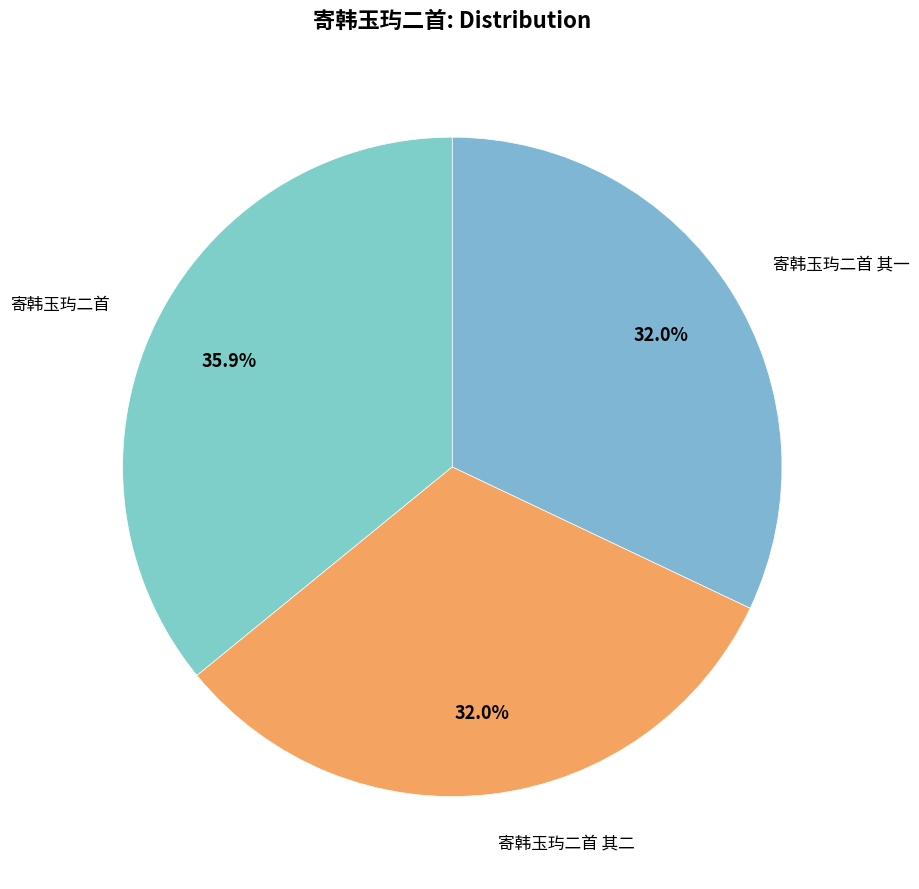

Is it true that 寄韩玉玙二首 其二 is 46% of the pie?

False